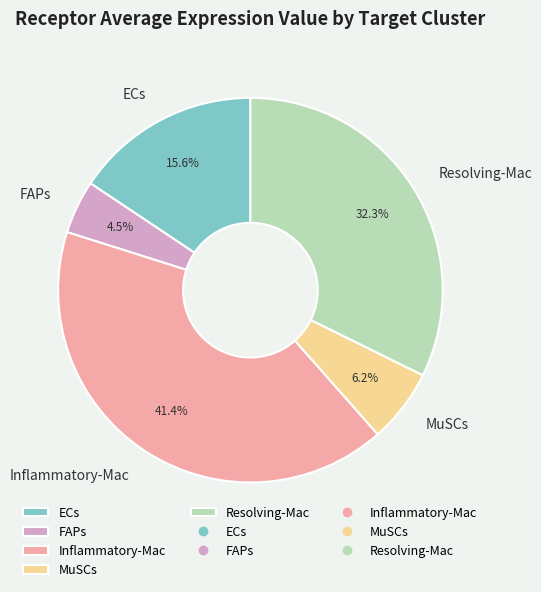

To the nearest percent, what is the average slice percentage?

20%